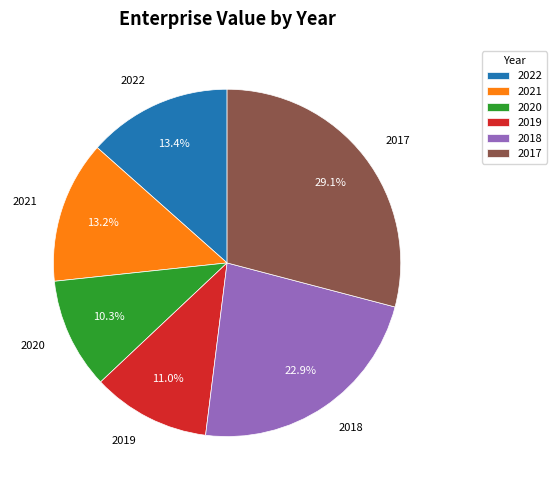

Combined, do 2022 and 2019 account for over 50%?

No